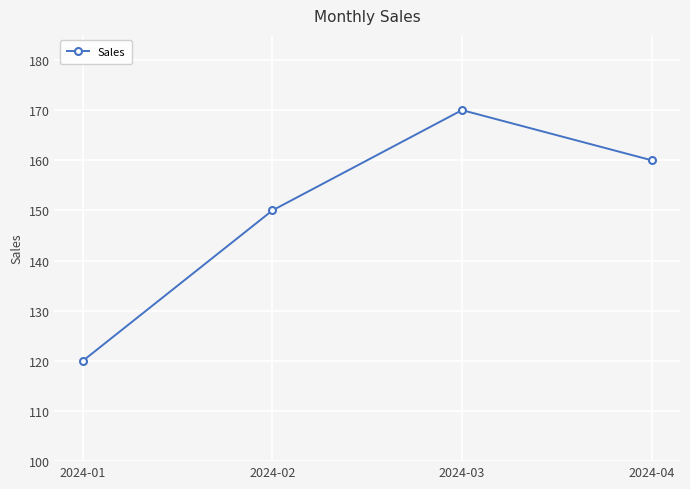

Approximately how many times larger is the value at 2024-03 compared to 2024-01?

1.4